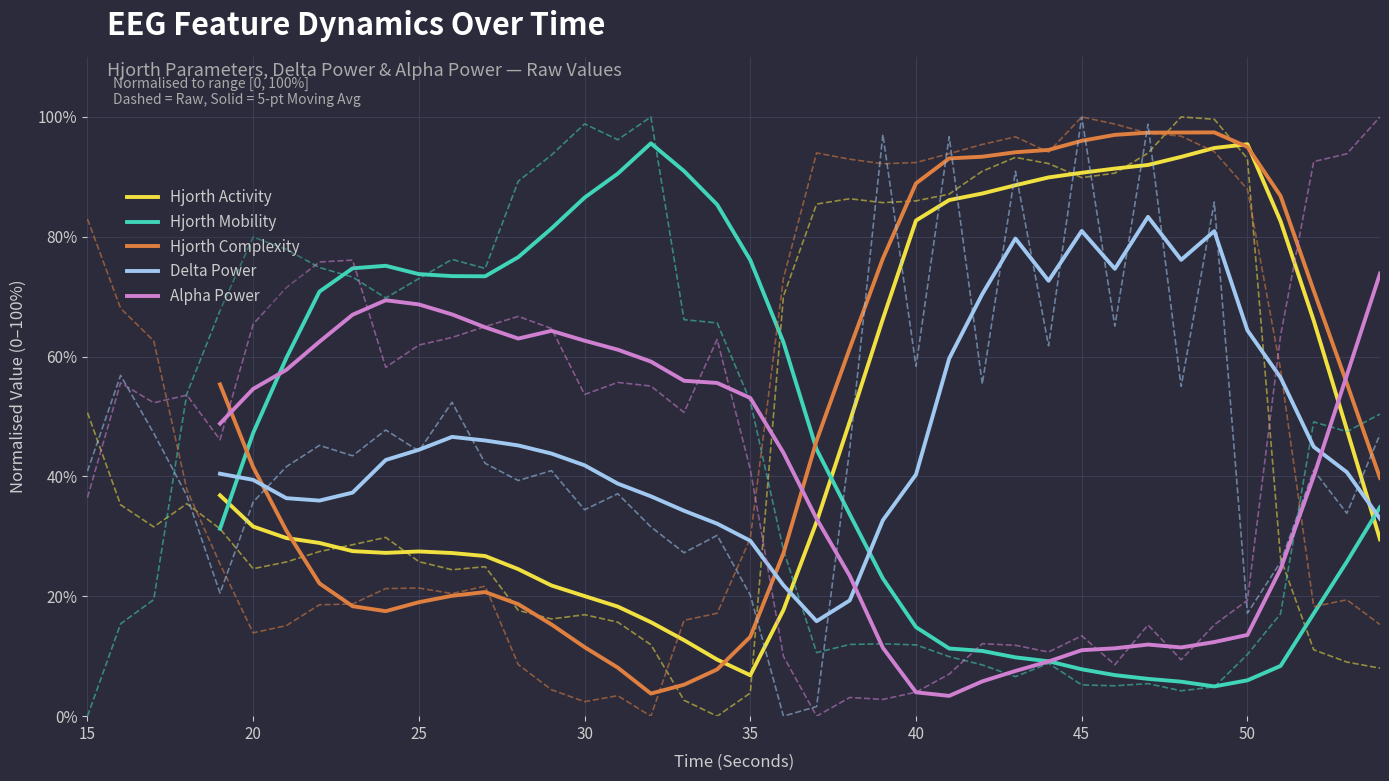

True or false: Delta Power has a value of 8.2 at 35.

False